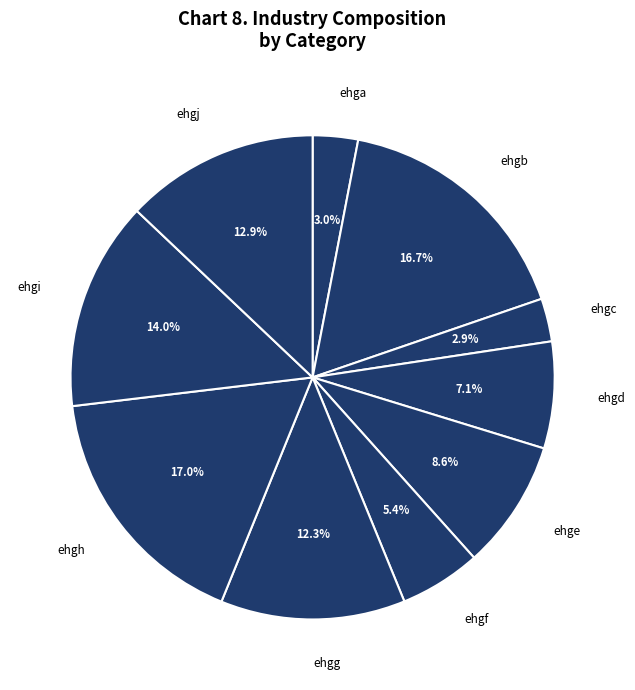

Does ehgd account for over 50% of the chart?

No